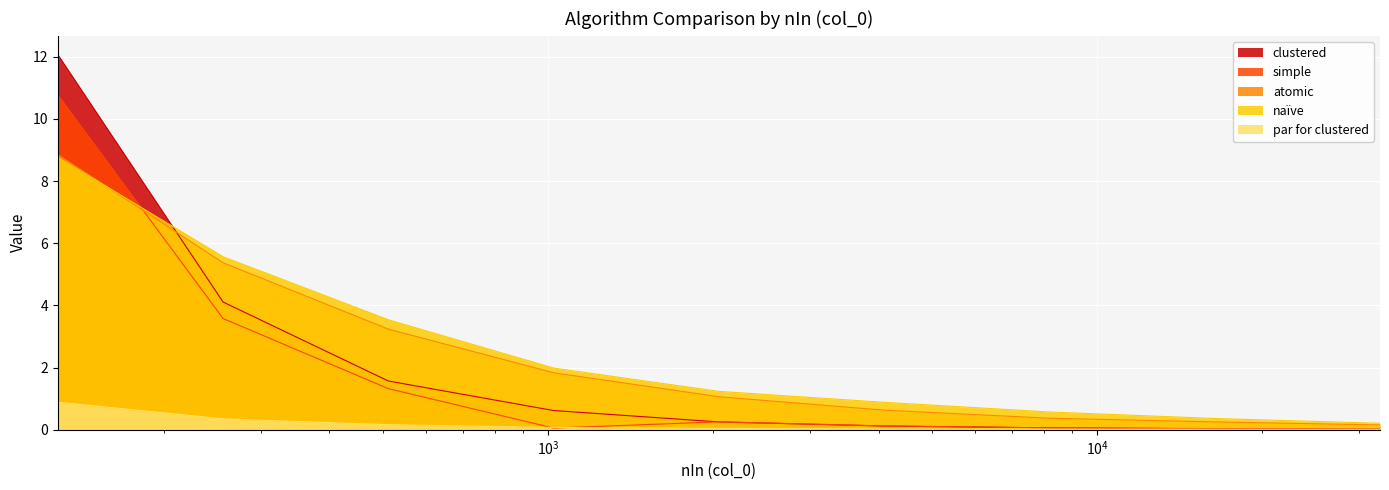

What is the sum of the atomic values at 32768 and 16384?

0.4